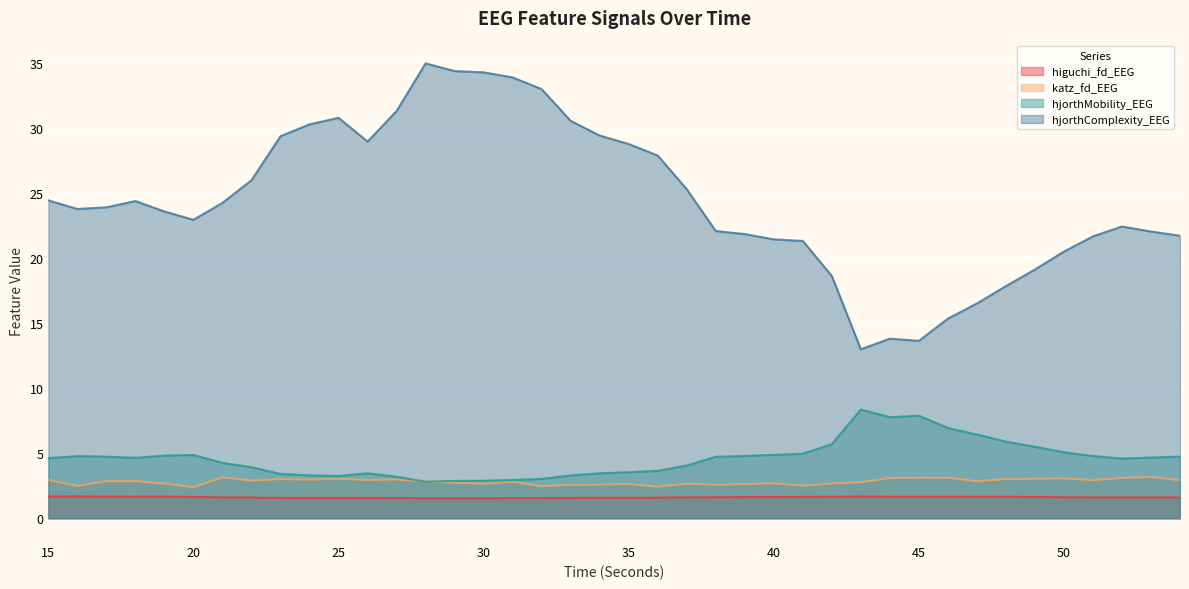

Rank the categories by hjorthComplexity_EEG value from lowest to highest.

43, 45, 44, 46, 47, 48, 42, 49, 50, 41, 40, 51, 54, 39, 53, 38, 52, 20, 19, 16, 17, 21, 18, 15, 37, 22, 36, 35, 26, 23, 34, 24, 33, 25, 27, 32, 31, 30, 29, 28